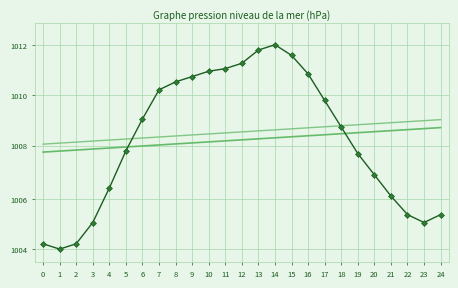

List the labels in order of value, smallest first.

1, 0, 2, 3, 23, 22, 24, 21, 4, 20, 19, 5, 18, 6, 17, 7, 8, 9, 16, 10, 11, 12, 15, 13, 14